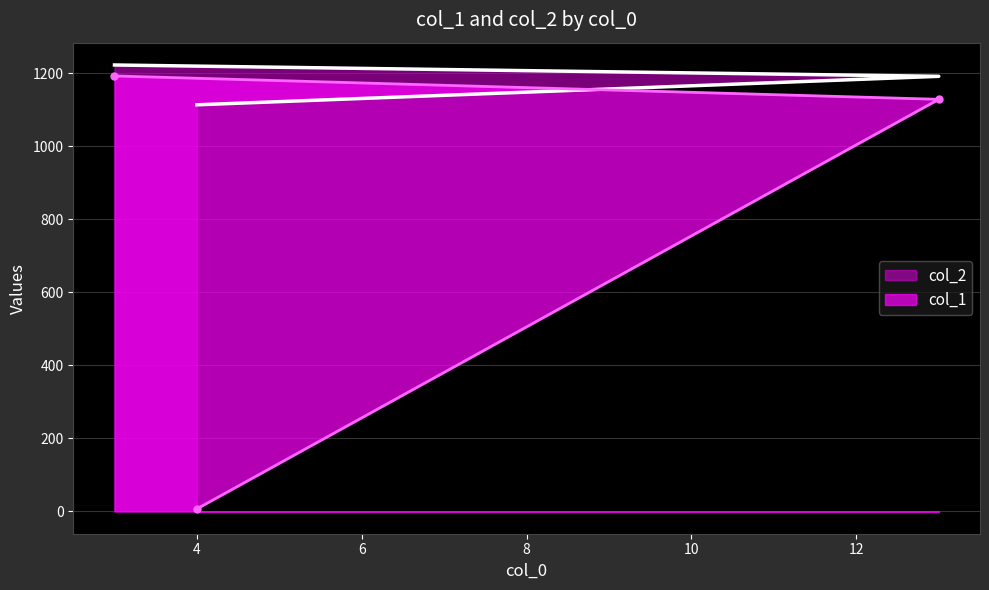

How many categories are shown in the chart?

3